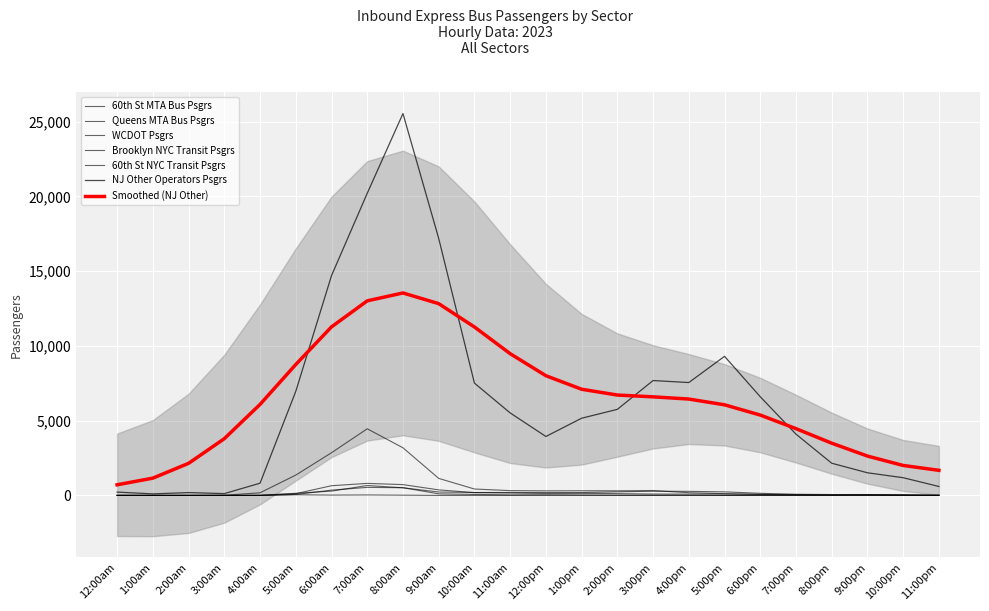

Rank the categories by NJ Other Operators Psgrs value from highest to lowest.

8:00am, 7:00am, 9:00am, 6:00am, 5:00pm, 3:00pm, 4:00pm, 10:00am, 5:00am, 6:00pm, 2:00pm, 11:00am, 1:00pm, 7:00pm, 12:00pm, 8:00pm, 9:00pm, 10:00pm, 4:00am, 11:00pm, 12:00am, 2:00am, 3:00am, 1:00am